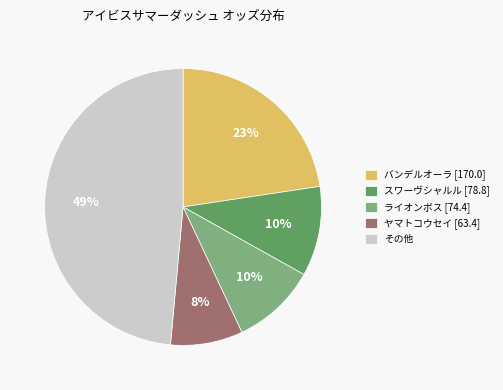

Which has a higher value, ライオンボス [74.4] or バンデルオーラ [170.0]?

バンデルオーラ [170.0]